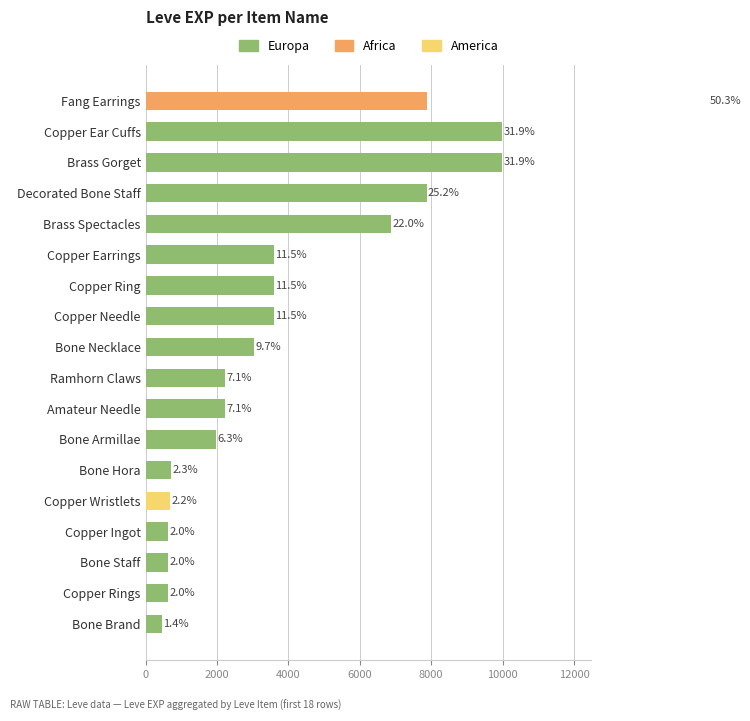

What are all the series names shown in the legend?

Europa, Africa, America